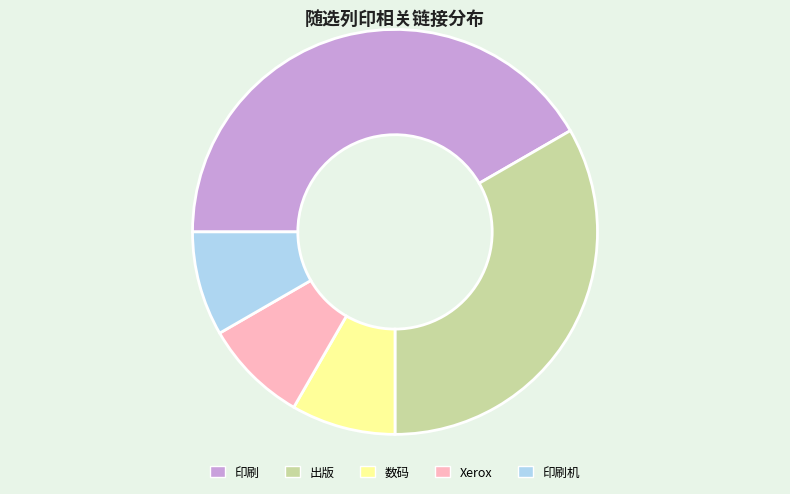

Is 印刷机 the majority of the pie?

No